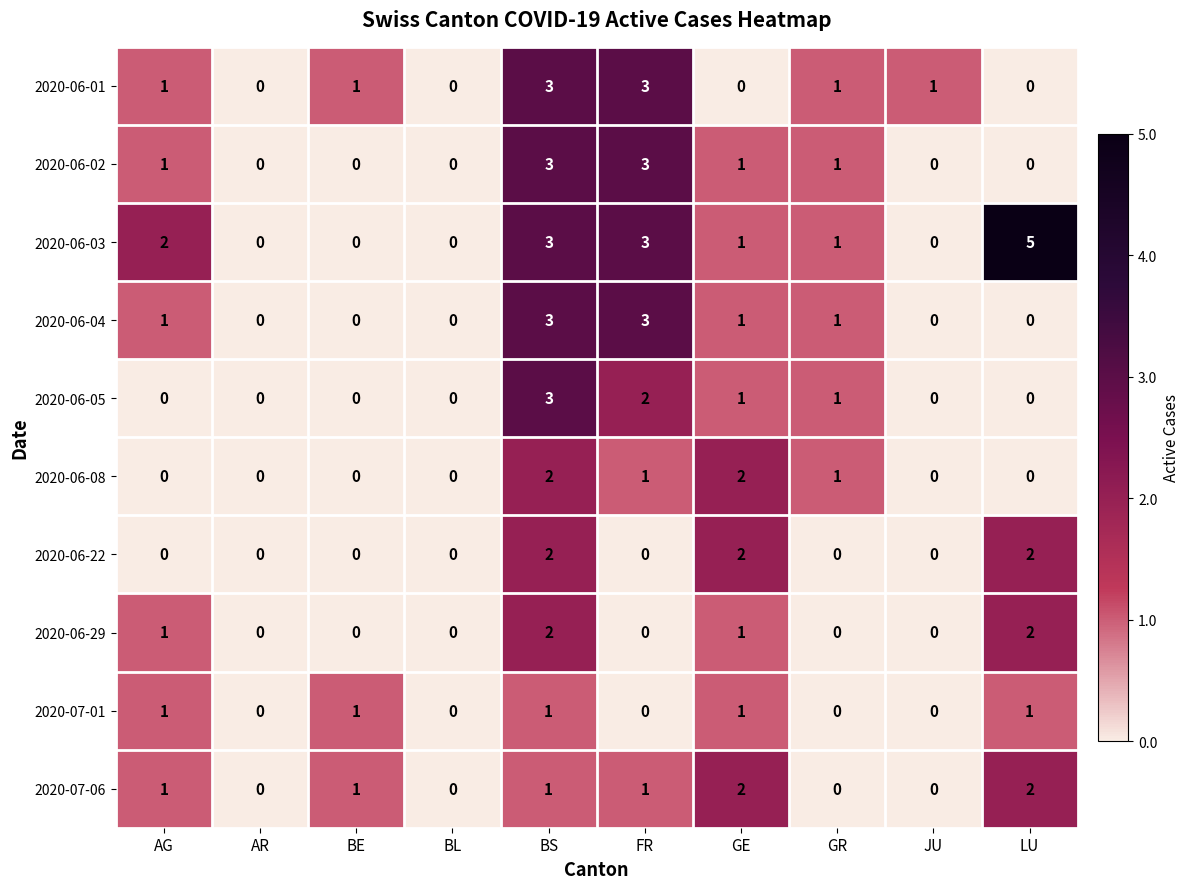

Is it true that 2020-06-29 equals 1 at AR?

False